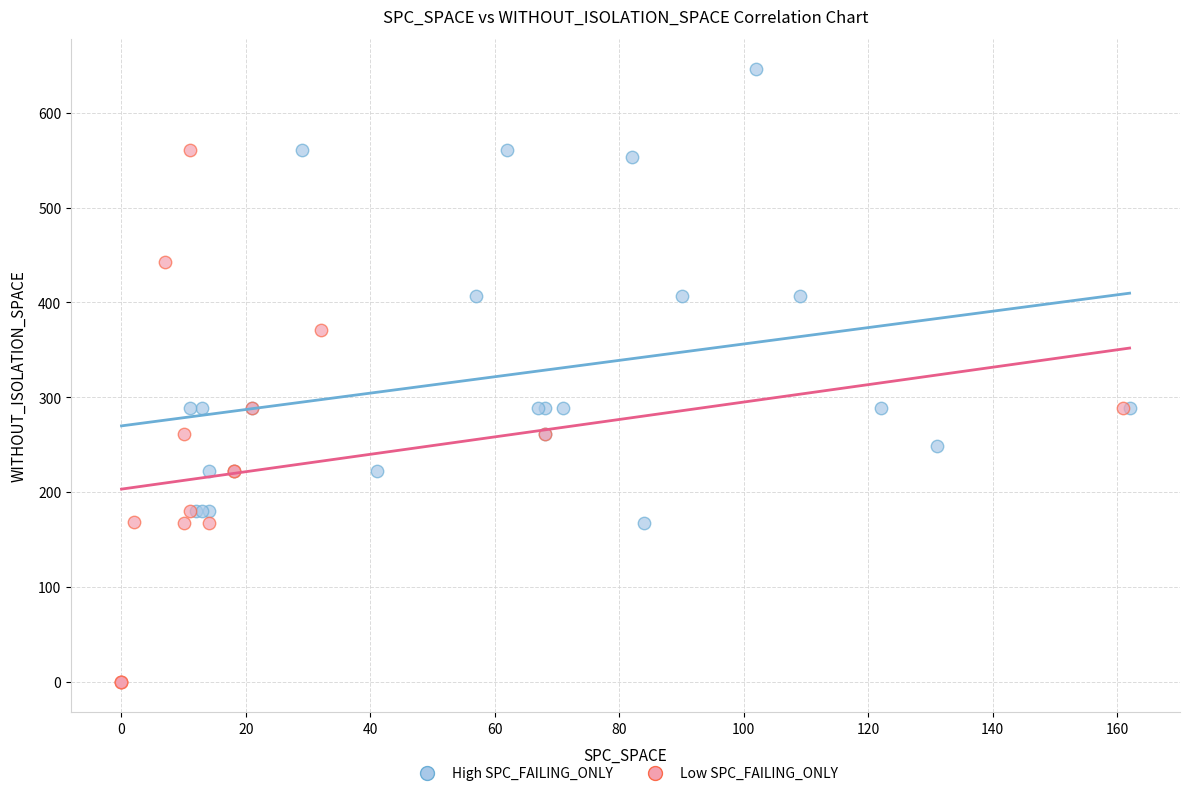

Which series reaches the minimum Y coordinate?

Low SPC_FAILING_ONLY